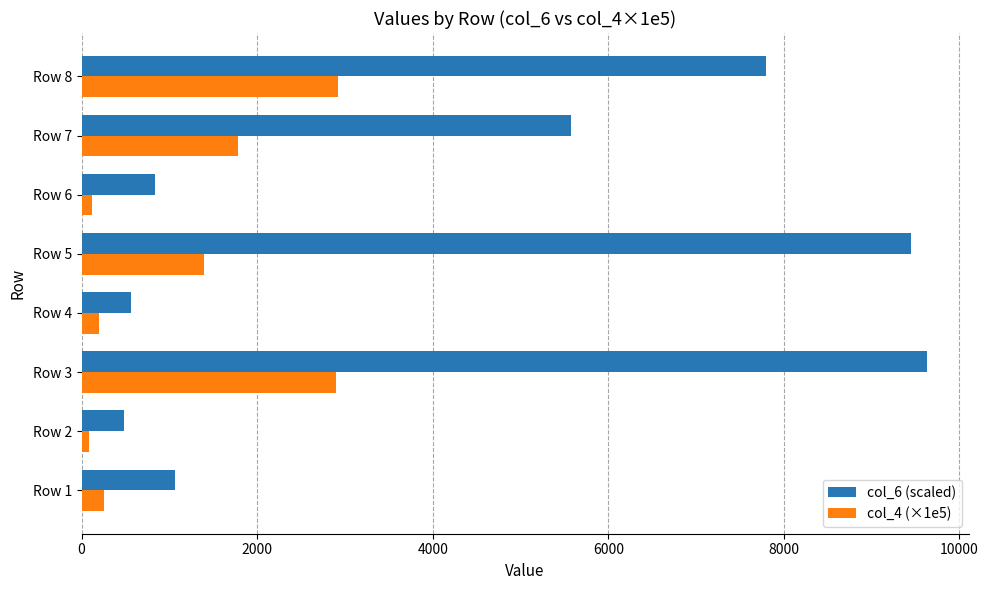

At how many categories does at least one series exceed 4183?

4